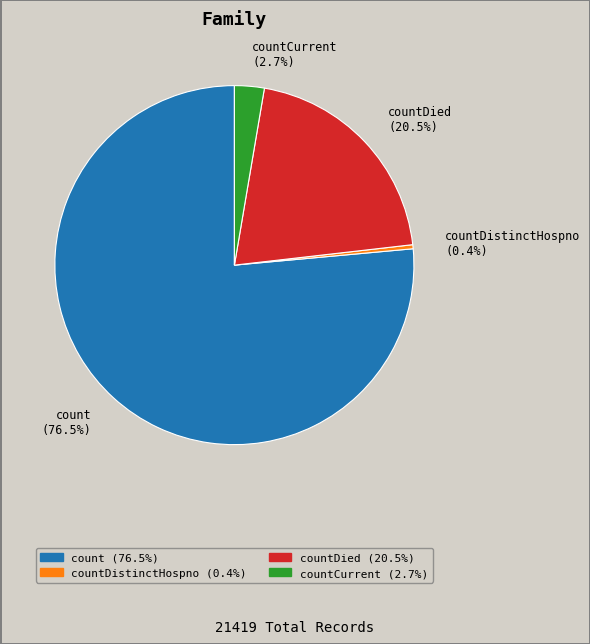

To the nearest percent, what is the difference between the largest and smallest slice percentages?

76%